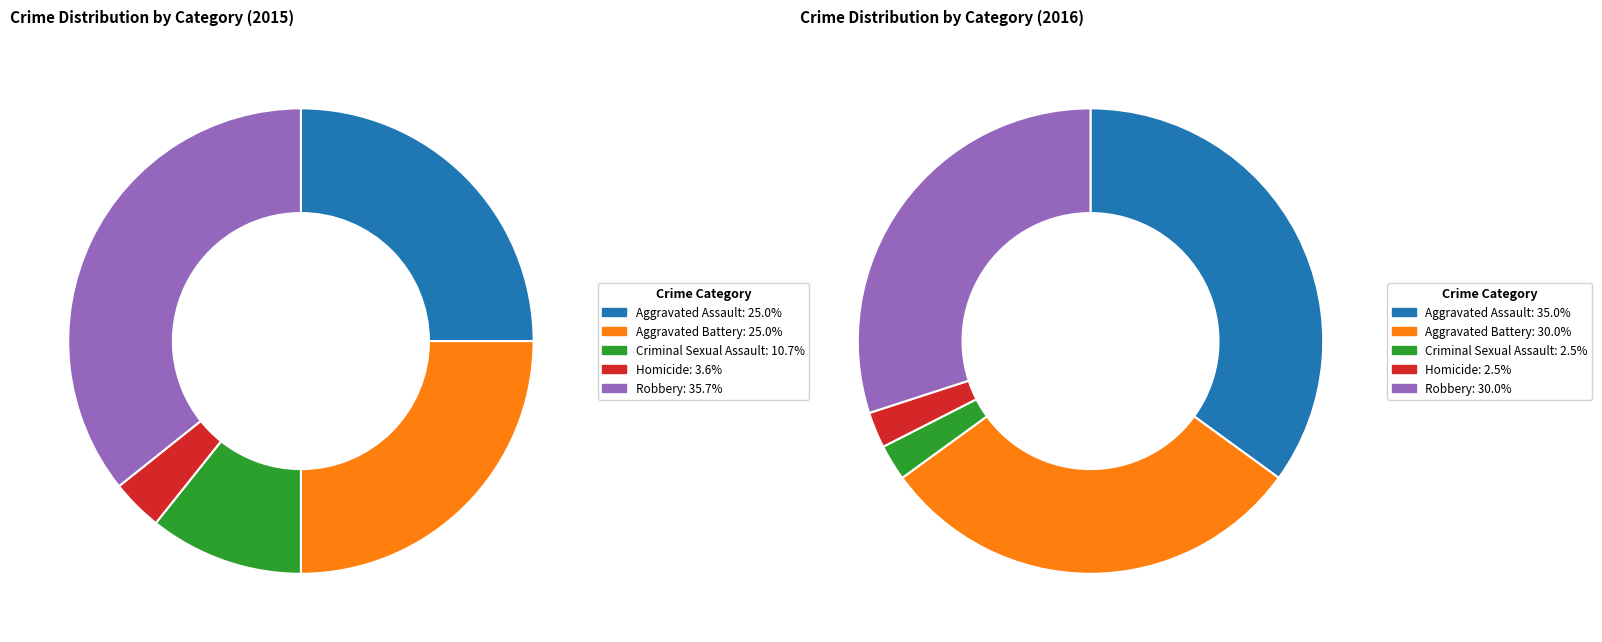

To the nearest percent, what percentage of the pie is Aggravated Assault?

25%